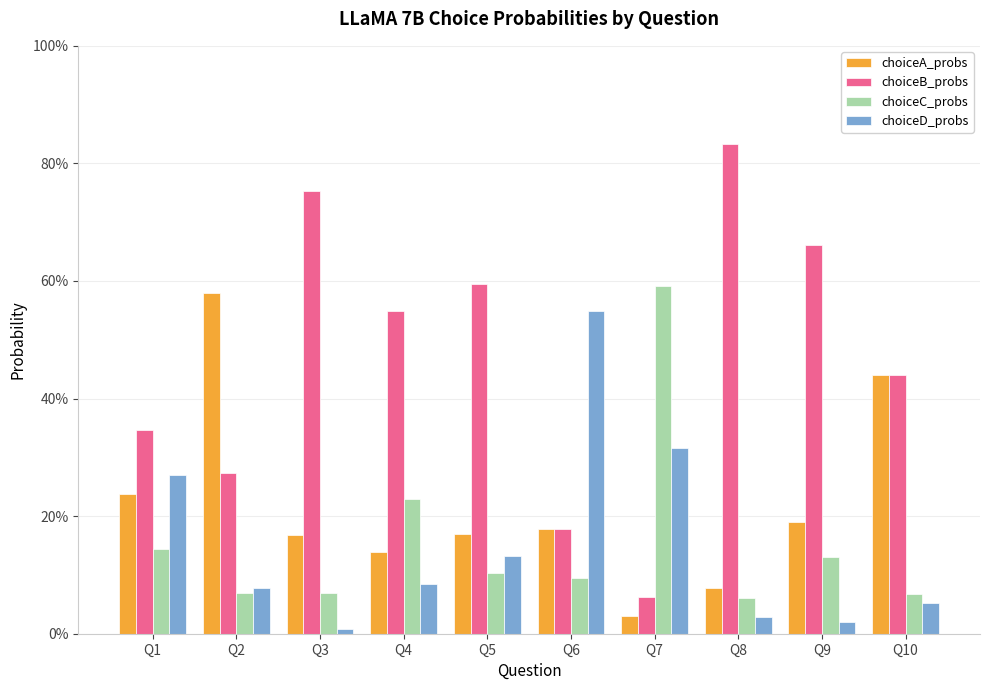

At which label is choiceB_probs closest to 0?

Q7